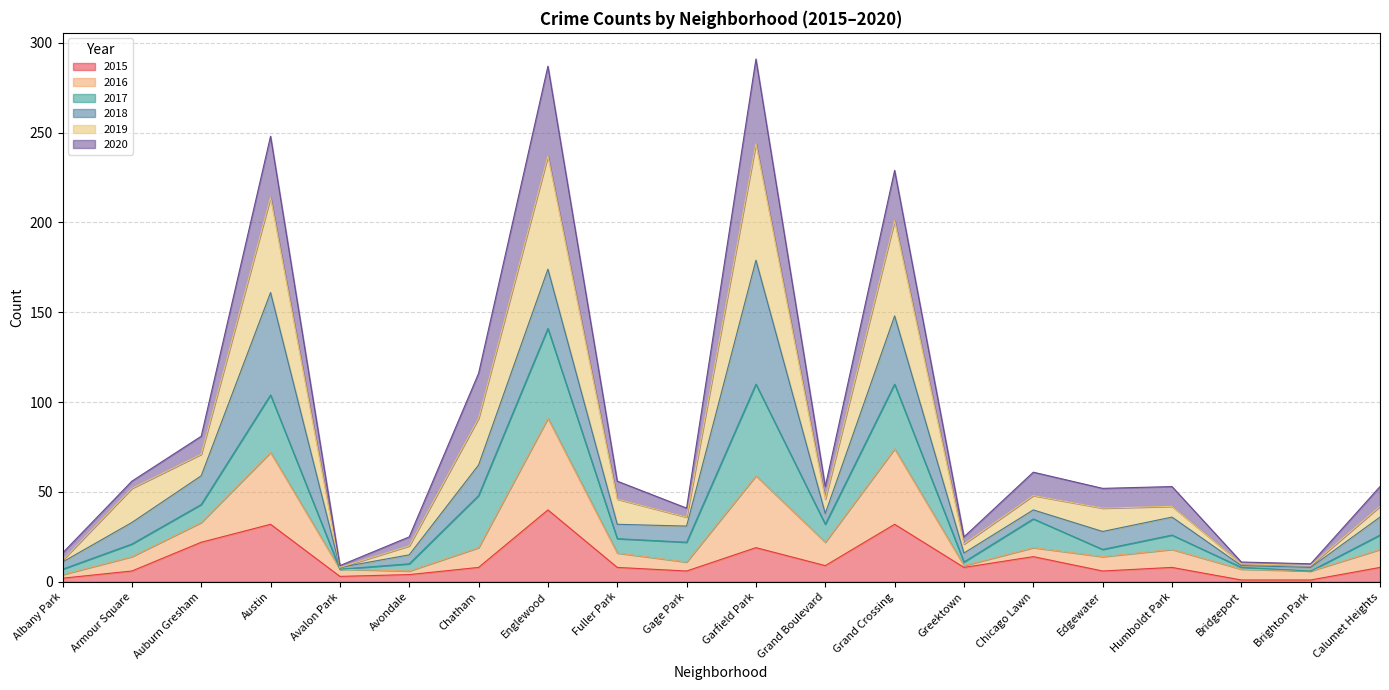

How many values in the 2015 series exceed 8?

7